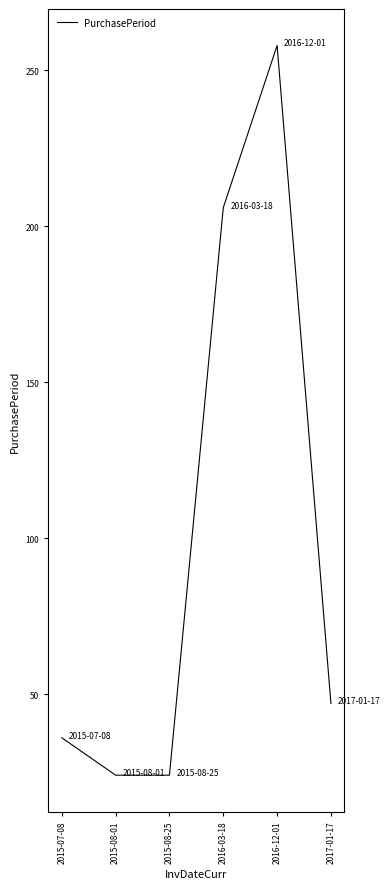

Where is the first local maximum?

2016-12-01